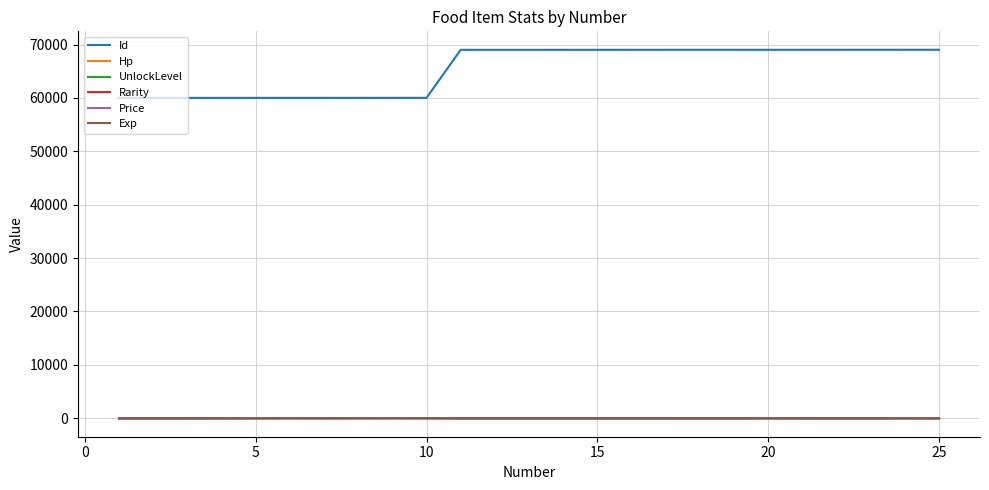

True or false: Id and Rarity cross at least once.

False